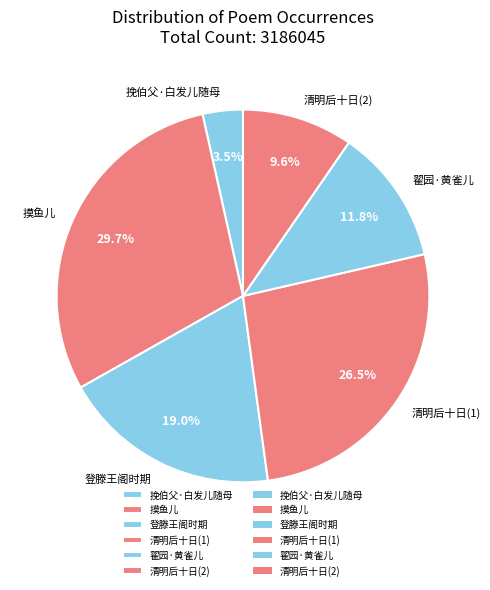

To the nearest percent, what is the difference between the largest and smallest slice percentages?

26%